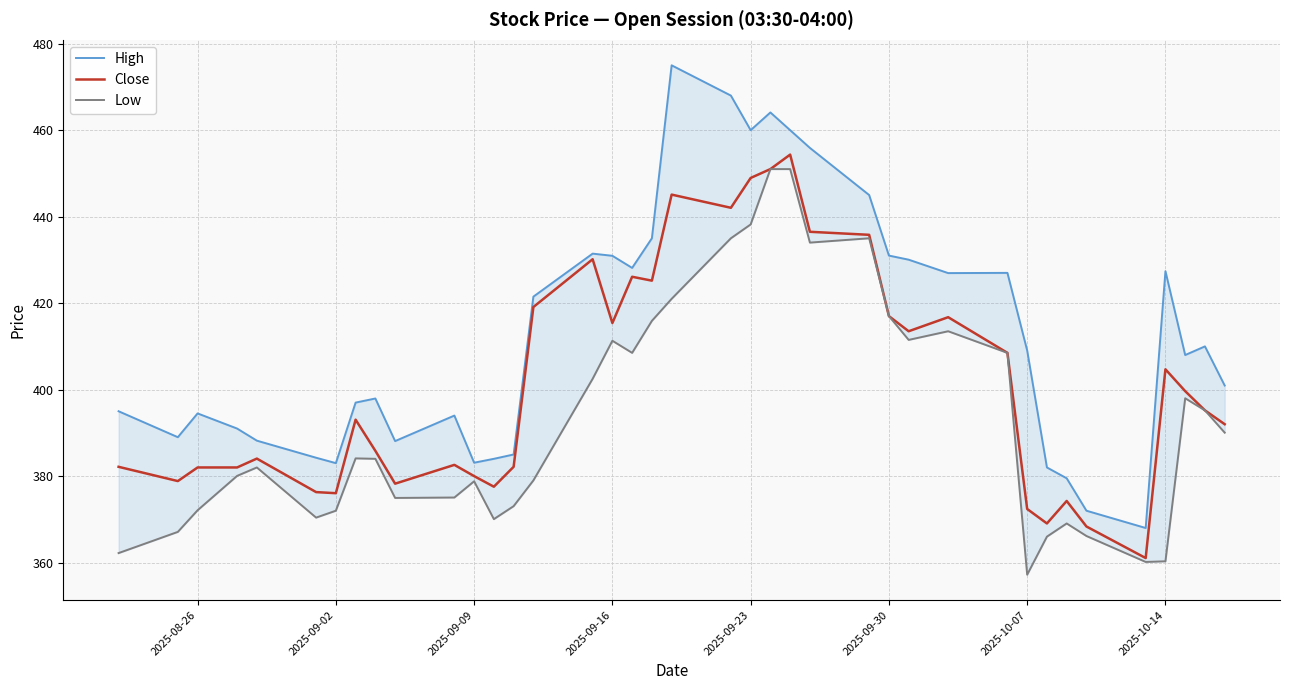

Is this an area chart (filled region under the line)?

No